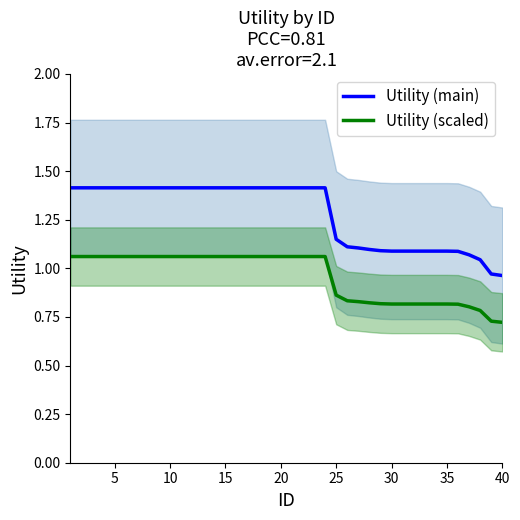

The value of Utility (scaled) at 30 is 0.3. True or false?

False